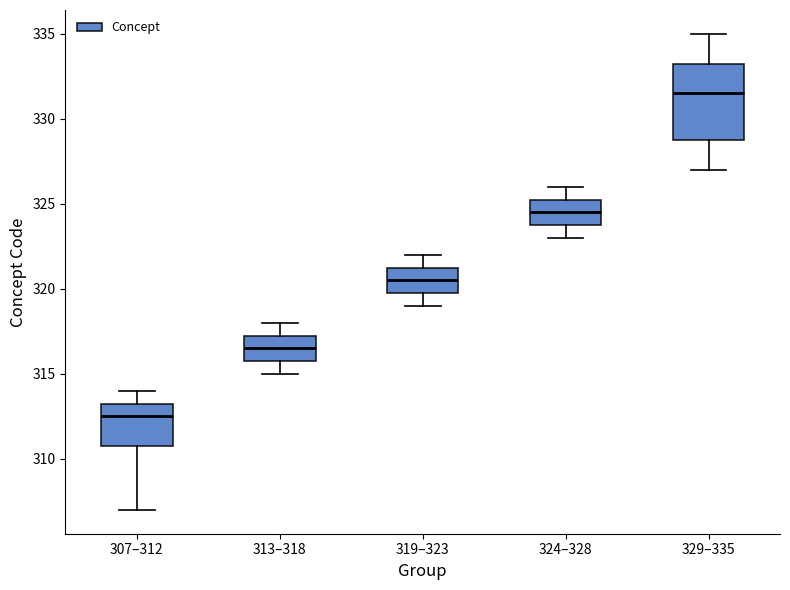

Reading left to right, transcribe this box plot: for each box, give where its median line is, the range the box spans, and where its two whiskers end, as read against the y-axis. The values are not printed on the chart, so give them approximately, as read against the axis.

307–312: median 312.5, box 311.0 to 313.5, whiskers 307.0 to 314.0
313–318: median 316.5, box 316.0 to 317.5, whiskers 315.0 to 318.0
319–323: median 320.5, box 320.0 to 321.5, whiskers 319.0 to 322.0
324–328: median 324.5, box 324.0 to 325.5, whiskers 323.0 to 326.0
329–335: median 331.5, box 329.0 to 333.5, whiskers 327.0 to 335.0